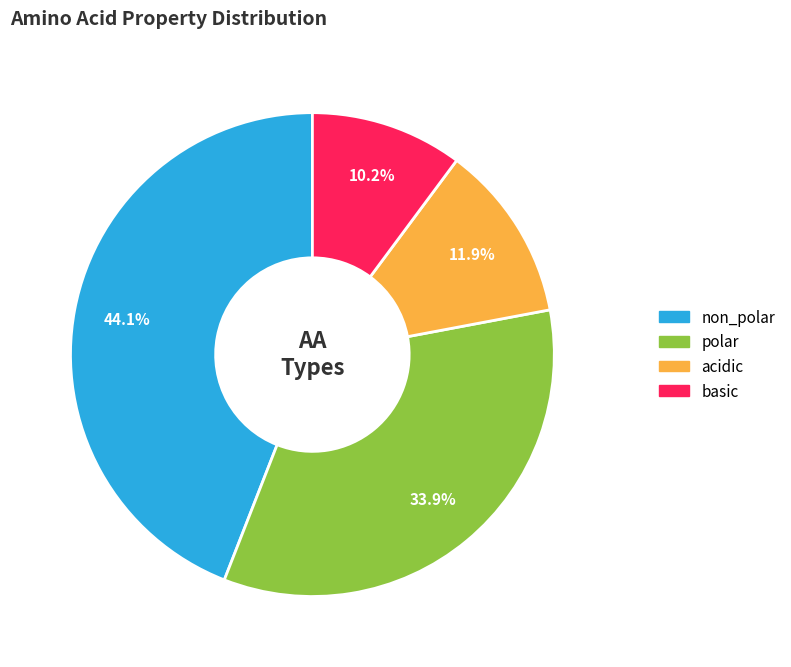

To the nearest percent, what portion does basic represent?

10%